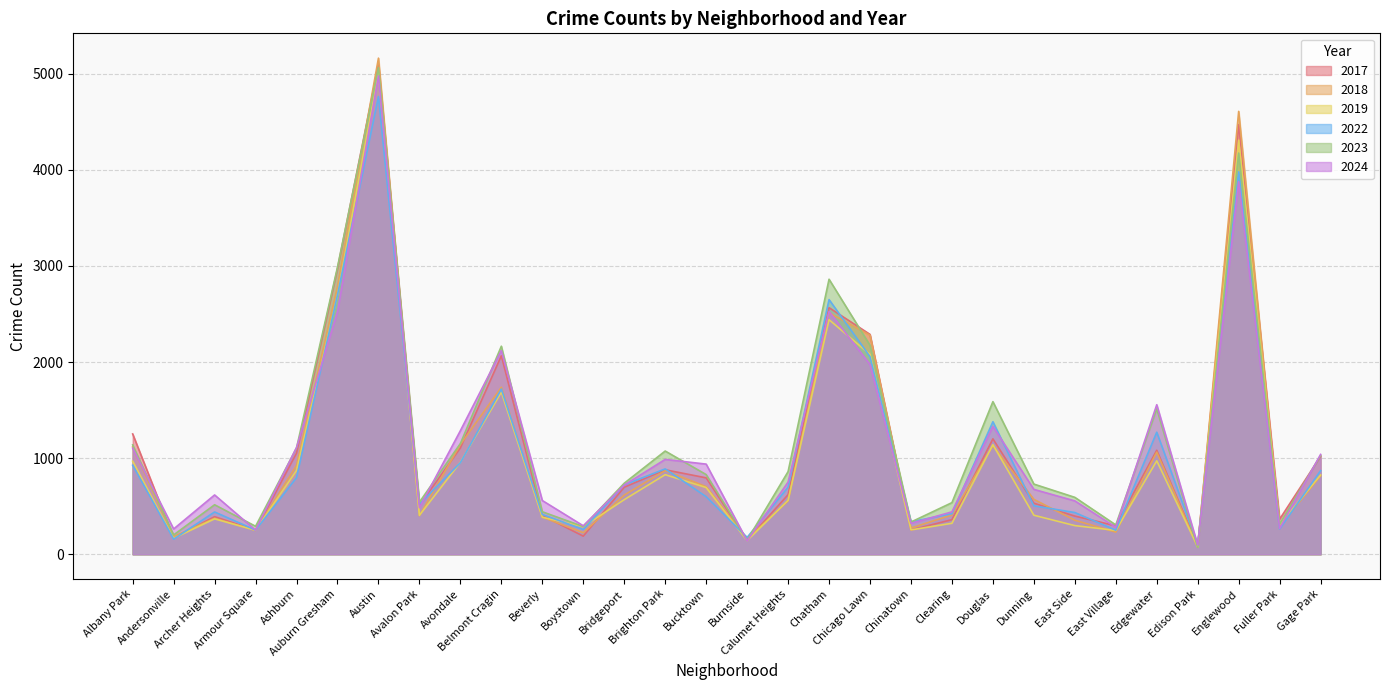

Which series changed the most between Bridgeport and Clearing?

2017